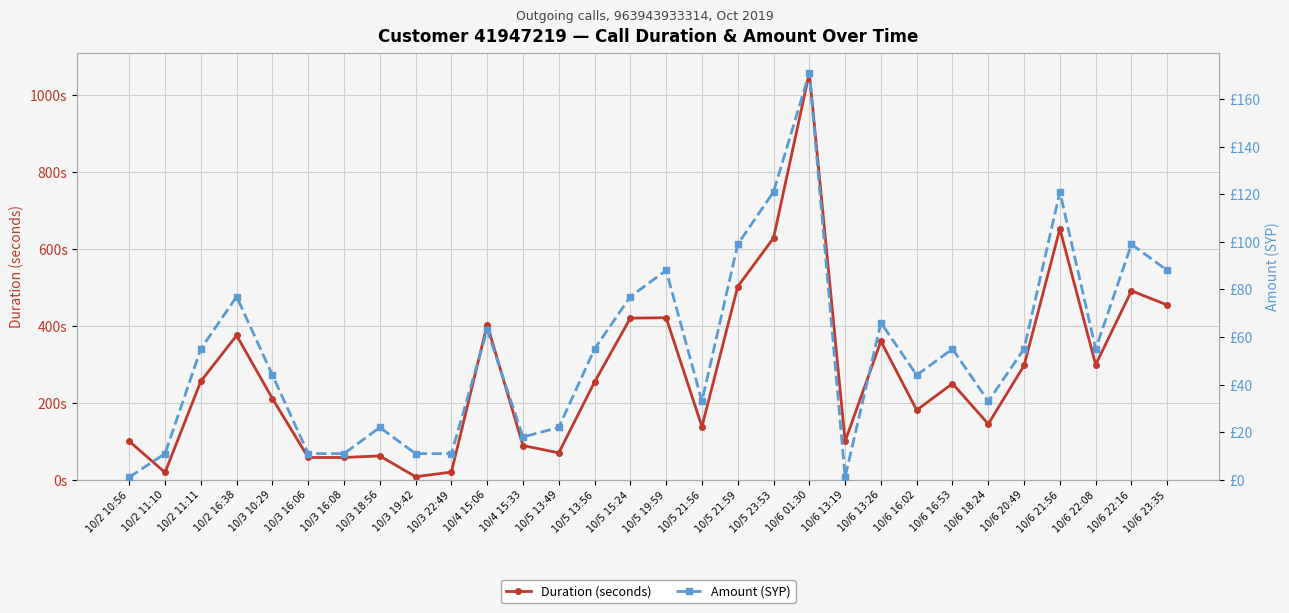

Which series has the largest total across all categories?

Duration (seconds)